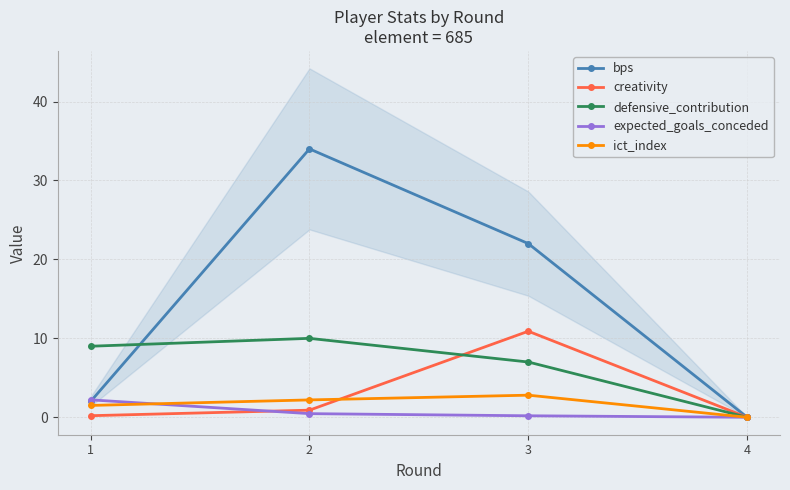

How many values in bps are above zero?

3